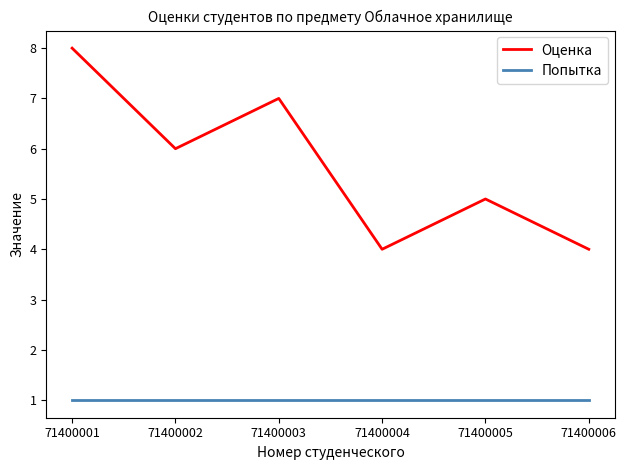

Reading left to right, extract all data points from this chart.

Оценка: 8	6	7	4	5	4
Попытка: 1	1	1	1	1	1